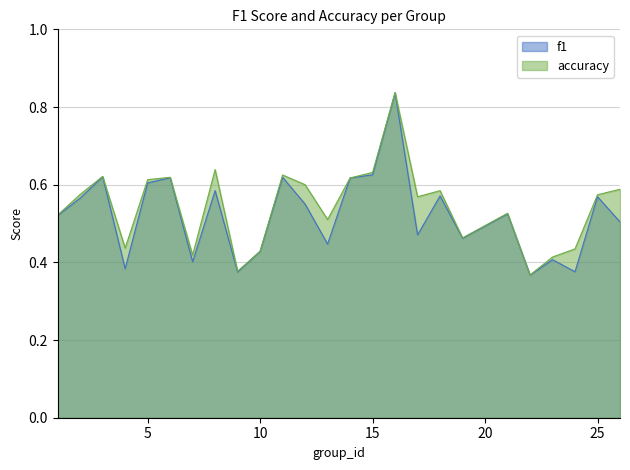

True or false: f1 has a value of 0.6 at 18.

True